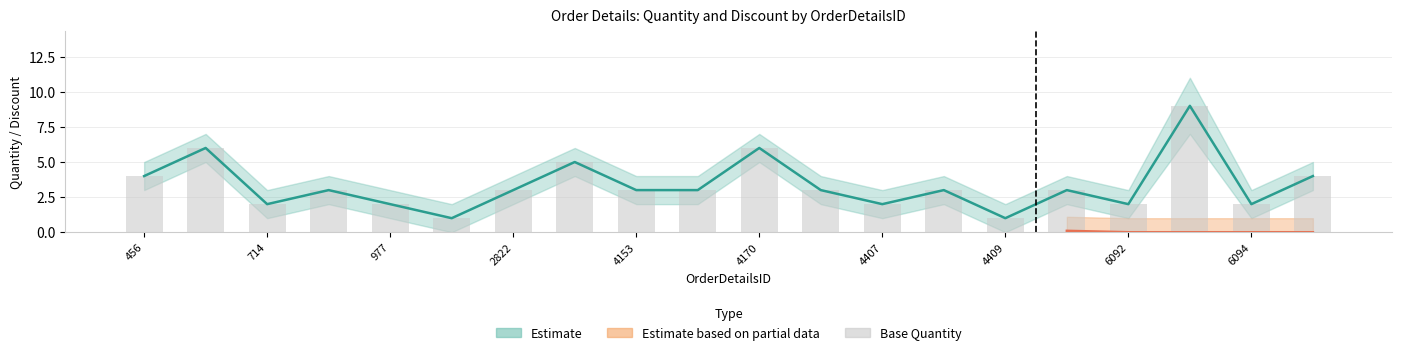

What is the total value across all series at 4171?

10.4